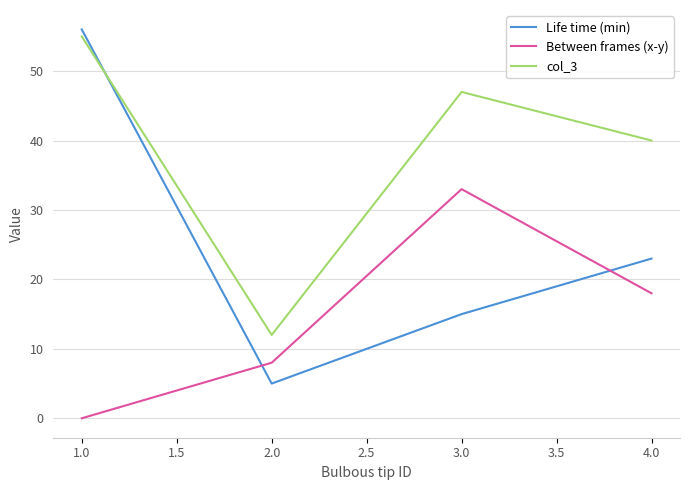

How many distinct data groups are displayed?

3